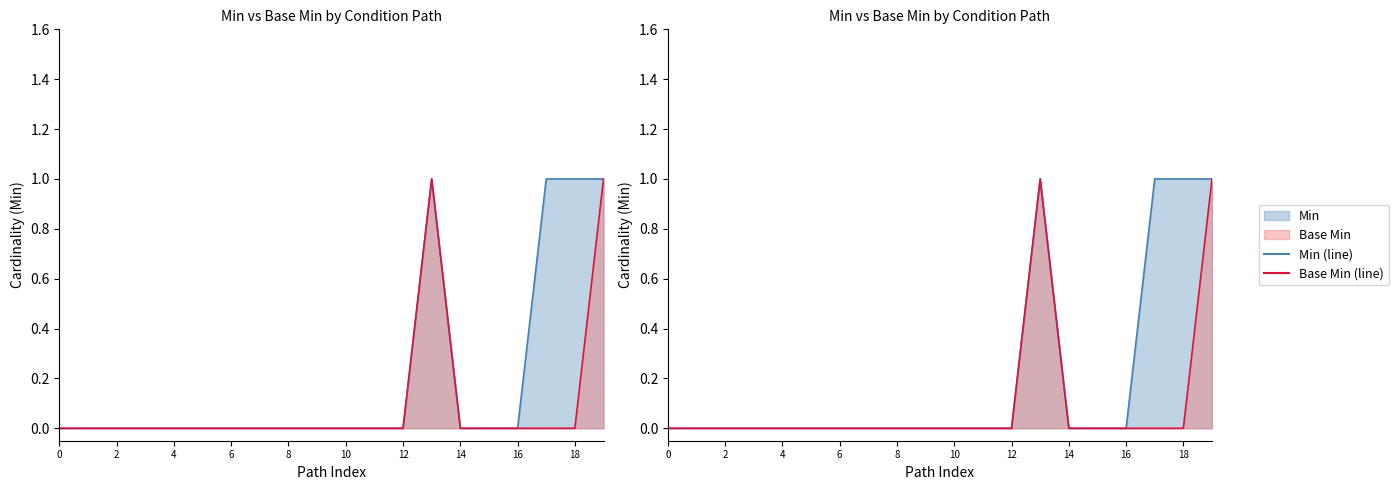

What is the difference between the maximum and second lowest values in the Base Min series?

1